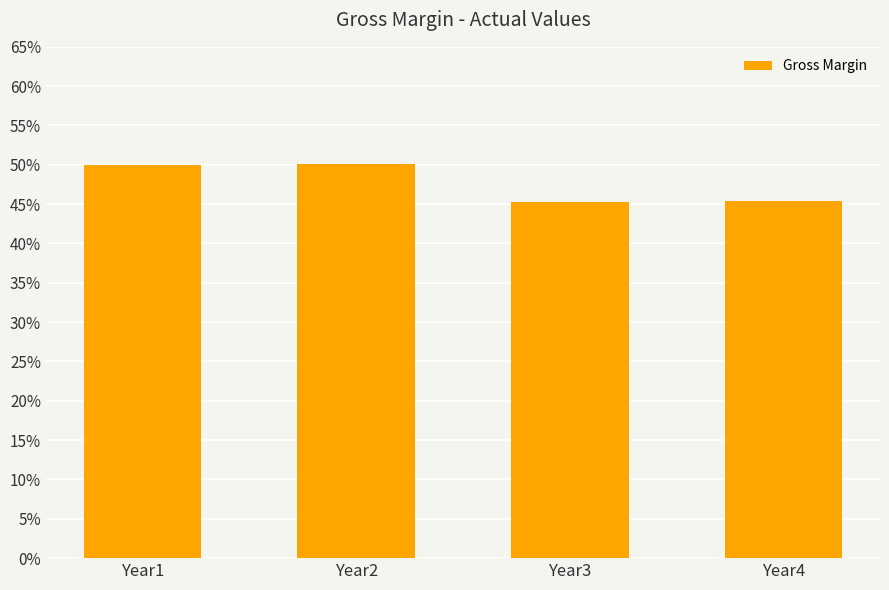

True or false: the data shows 0.5 at Year1.

True